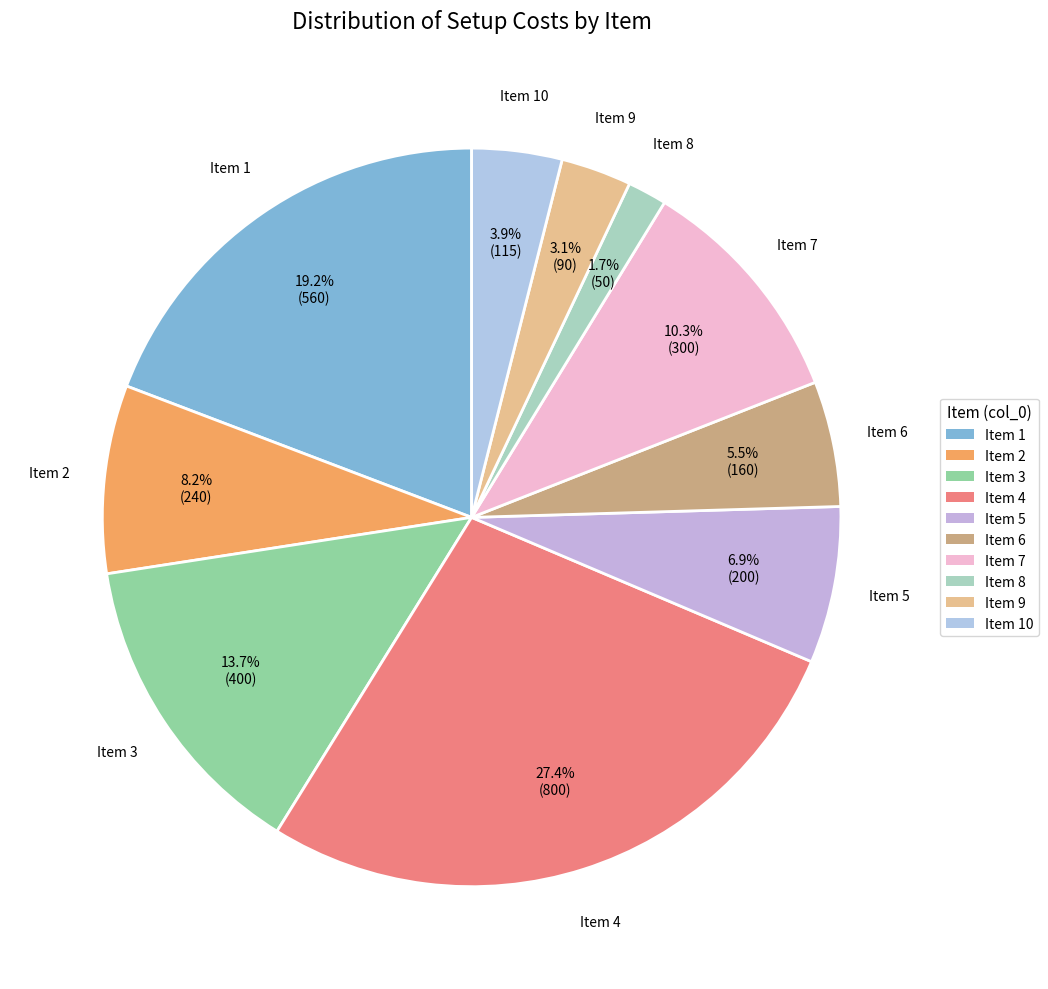

Is there a majority slice in this chart?

No